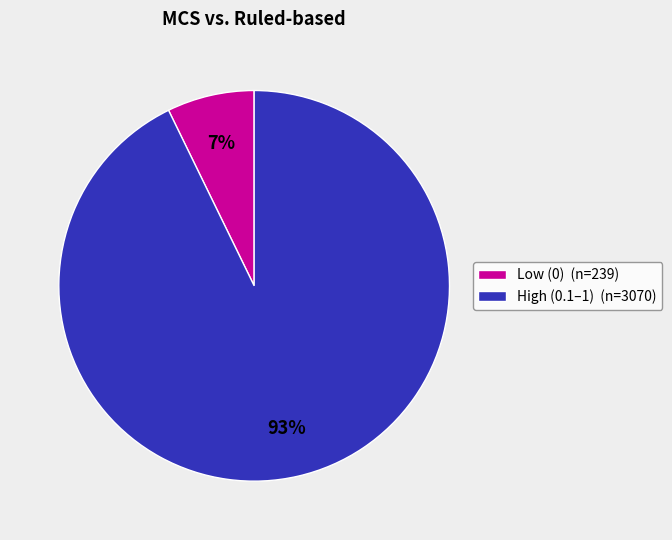

To the nearest percent, what percentage of the pie is Low (0) (n=239)?

7%